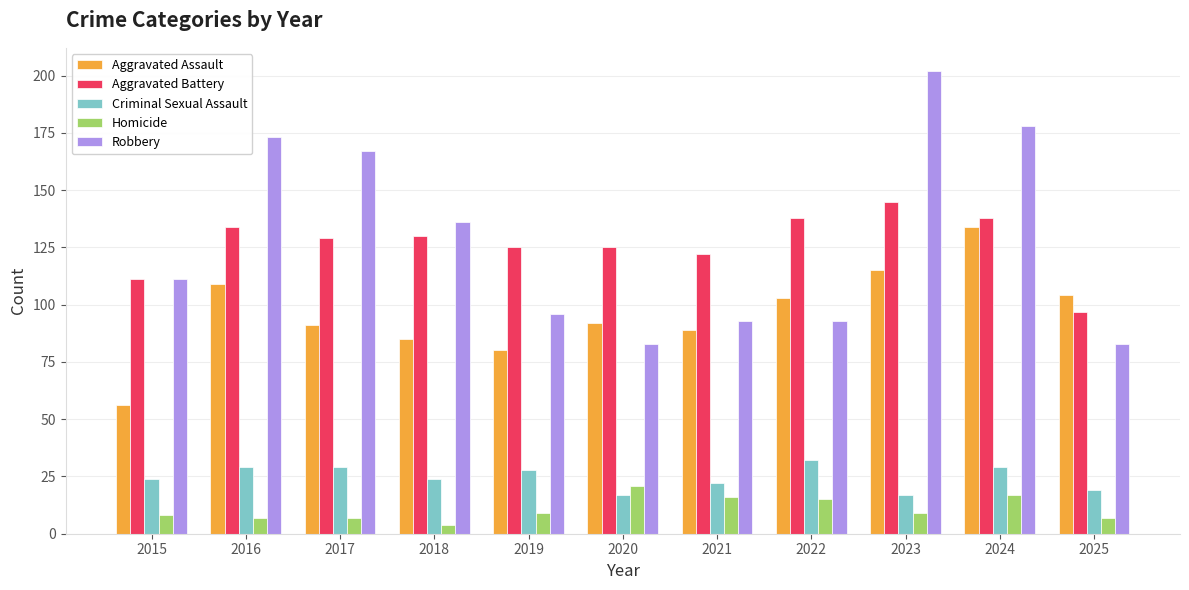

What are all the series names shown in the legend?

Aggravated Assault, Aggravated Battery, Criminal Sexual Assault, Homicide, Robbery